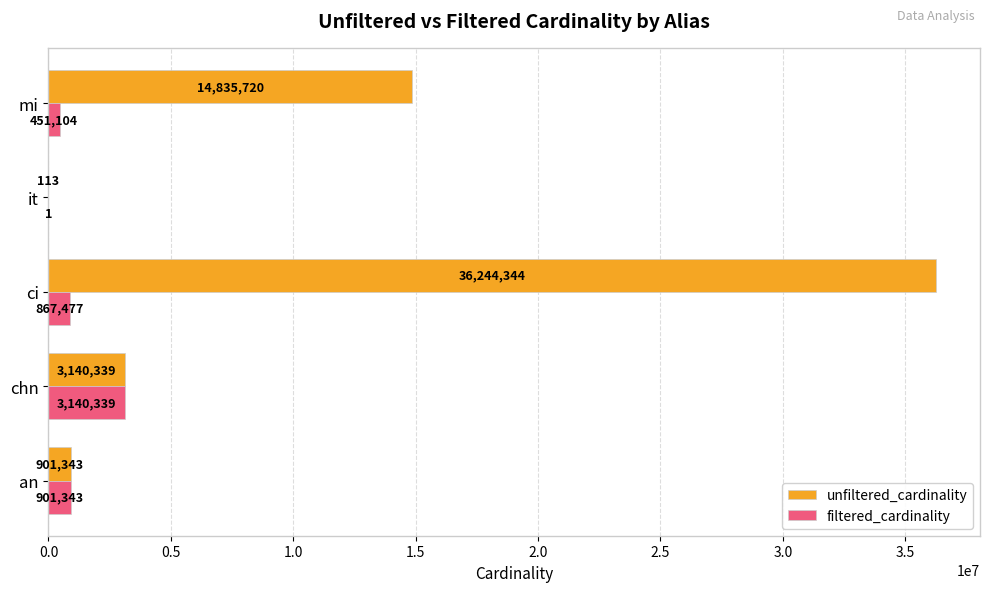

What is the total value across all series at ci?

37111821